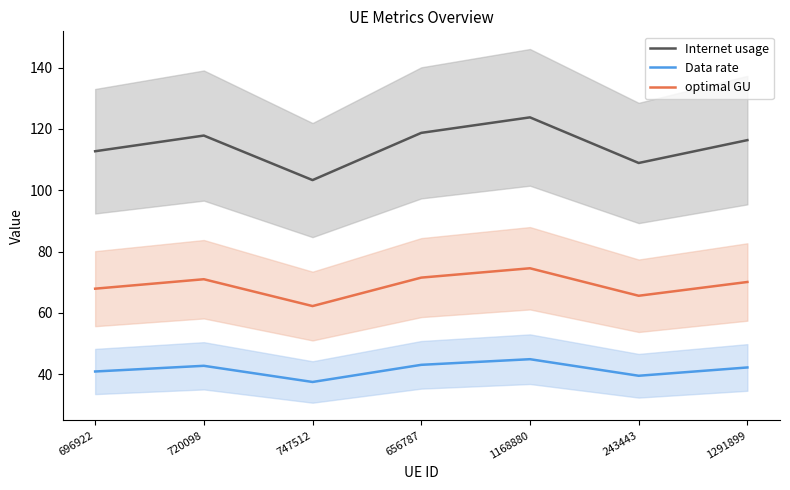

Where is optimal GU nearest to the value 68?

696922